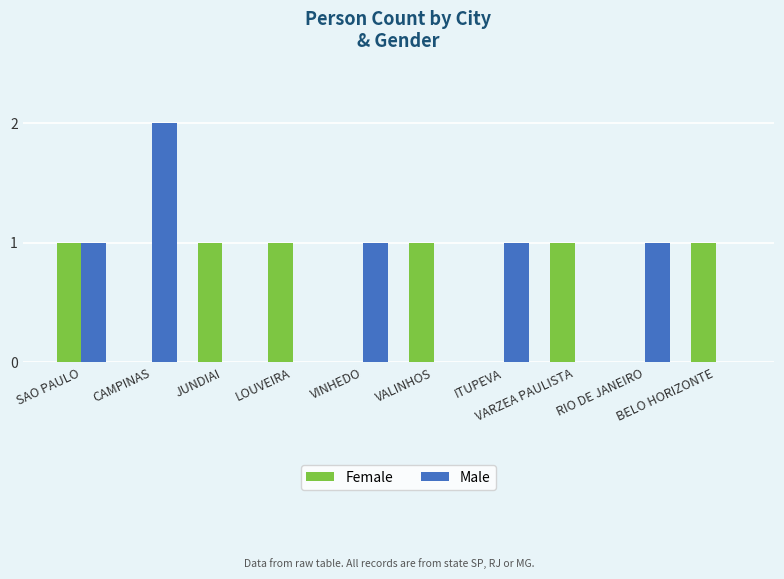

What is the label of the 8th bar from the left?

VARZEA PAULISTA